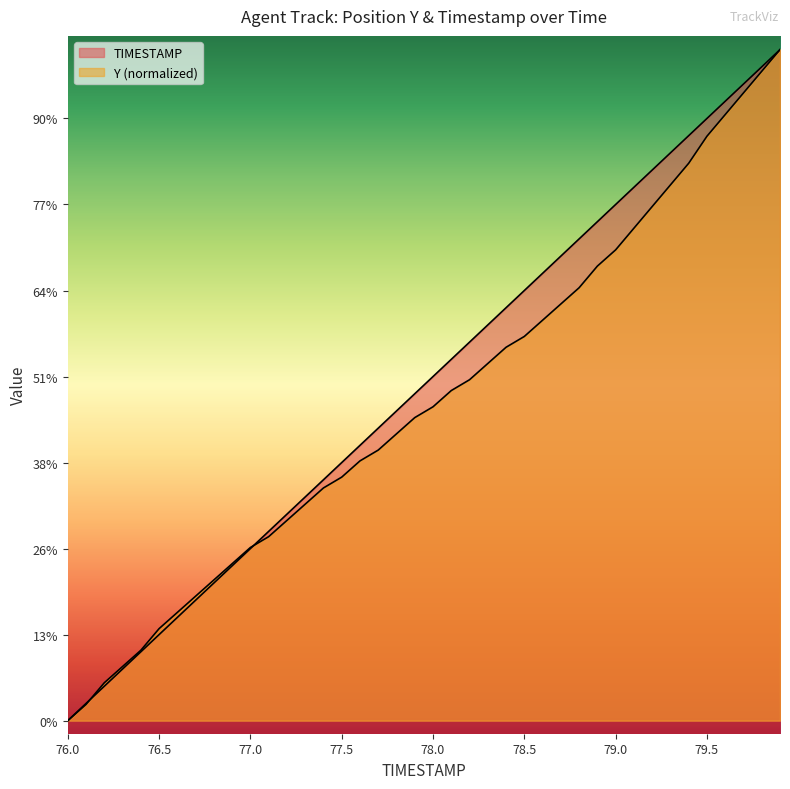

What are all the series names shown in the legend?

TIMESTAMP, Y